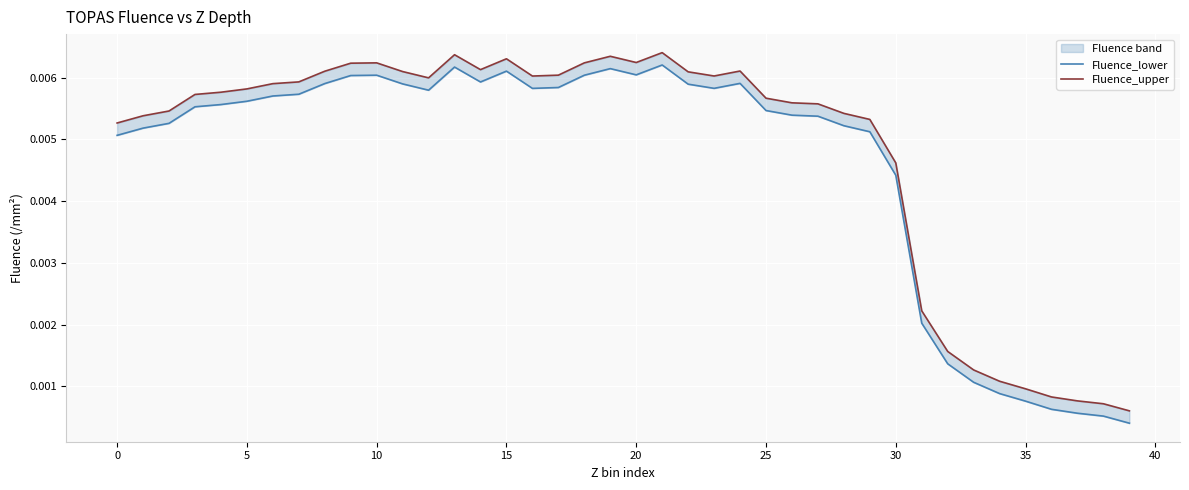

Does the chart display data point markers on the line(s)?

No